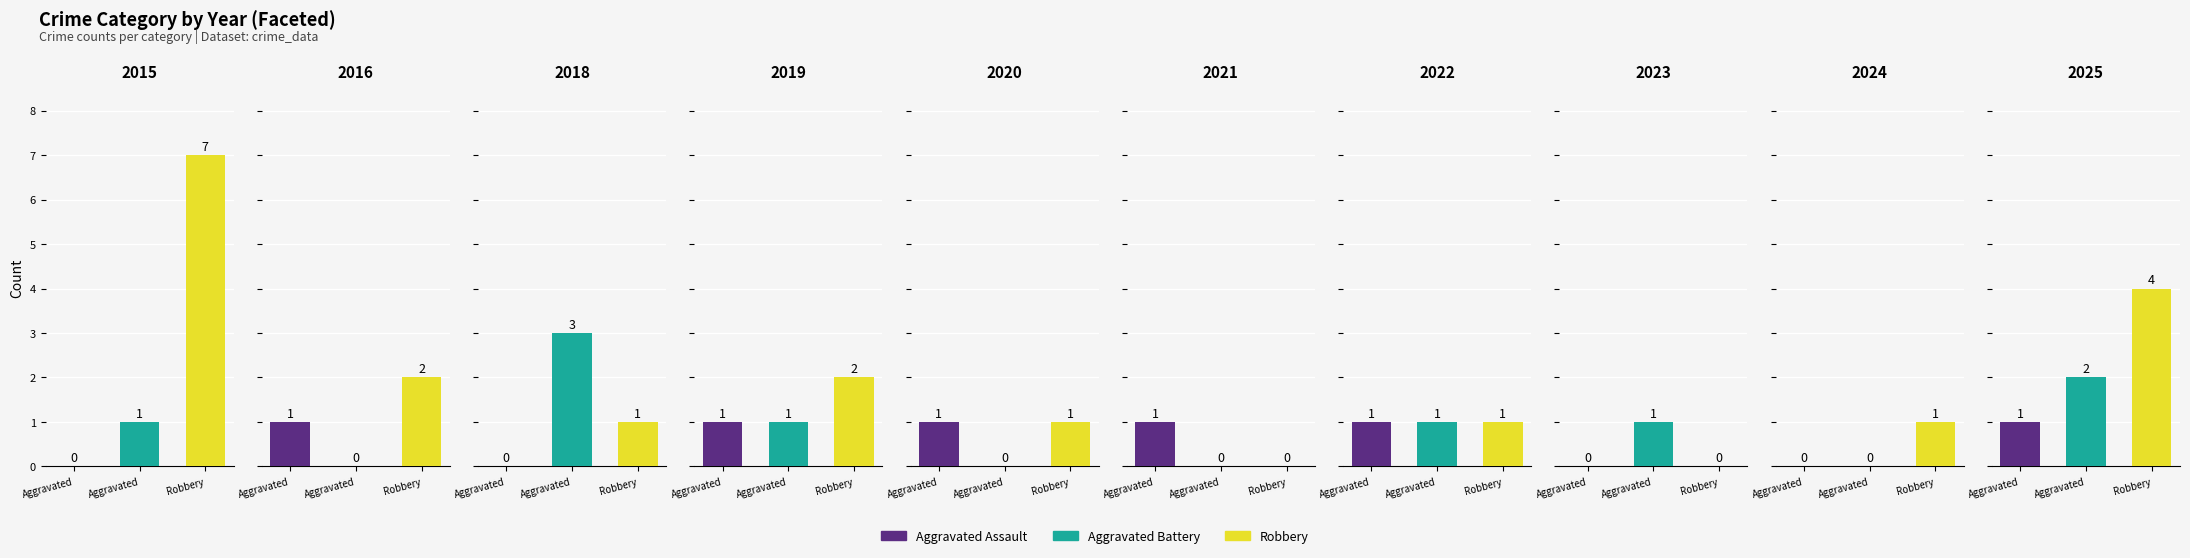

Is the value of Aggravated Assault at 2021 greater than the value of Aggravated Battery at 2024?

Yes